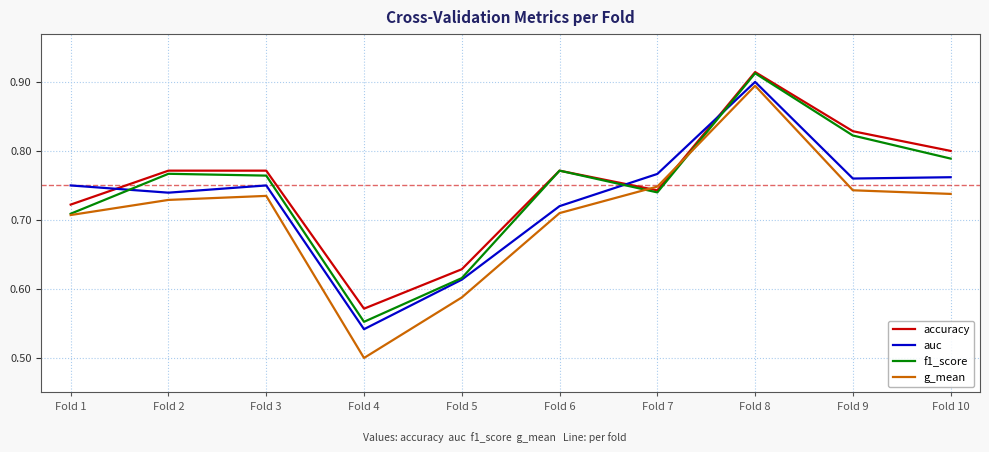

Which category has the lowest value across all series?

Fold 4